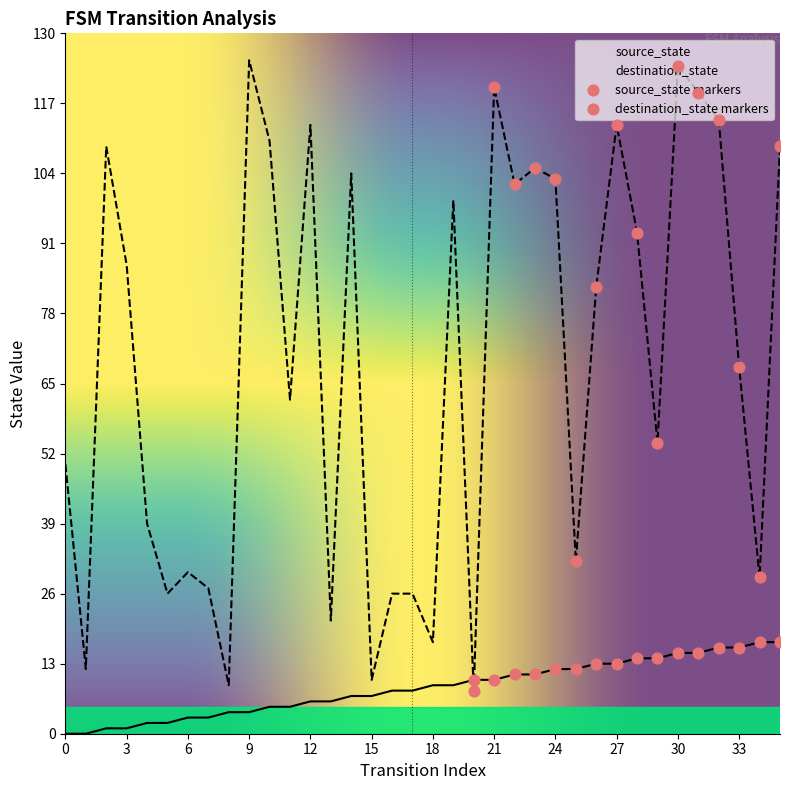

Which series has the largest total across all categories?

destination_state